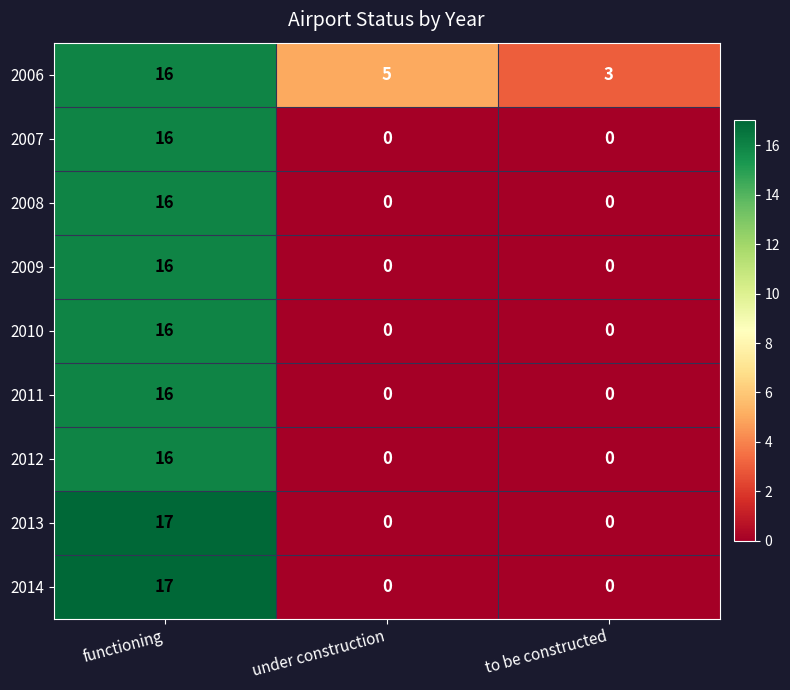

At how many categories does at least one series exceed 4?

2